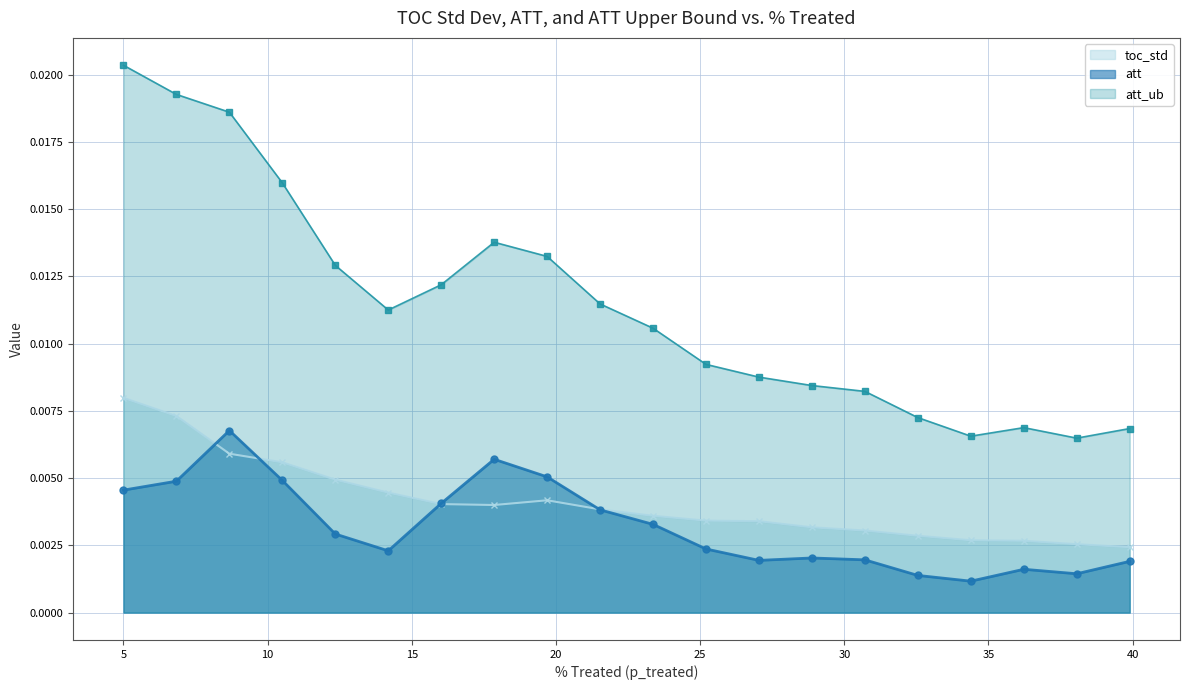

True or false: att and att_ub intersect in this chart.

False